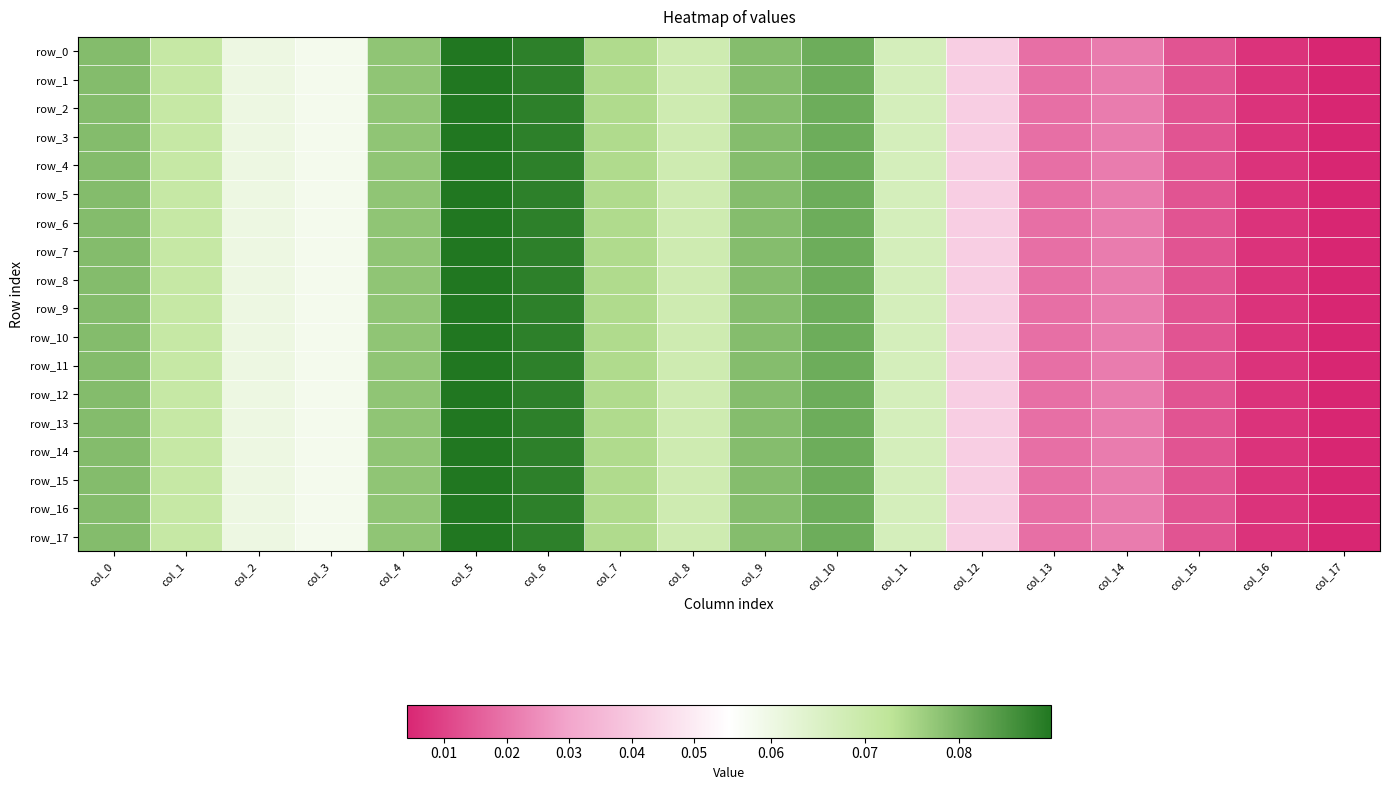

List the series in order of their peak value, highest first.

row_0, row_1, row_2, row_3, row_4, row_6, row_7, row_8, row_9, row_10, row_11, row_12, row_13, row_14, row_15, row_16, row_17, row_5